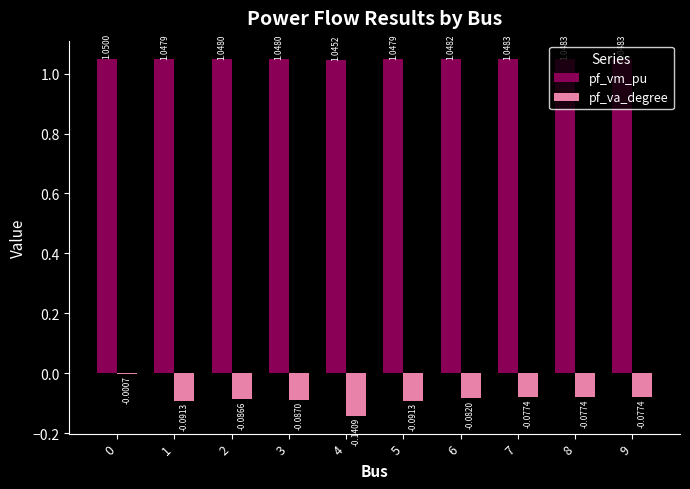

What is the sum of all pf_vm_pu values?

10.5